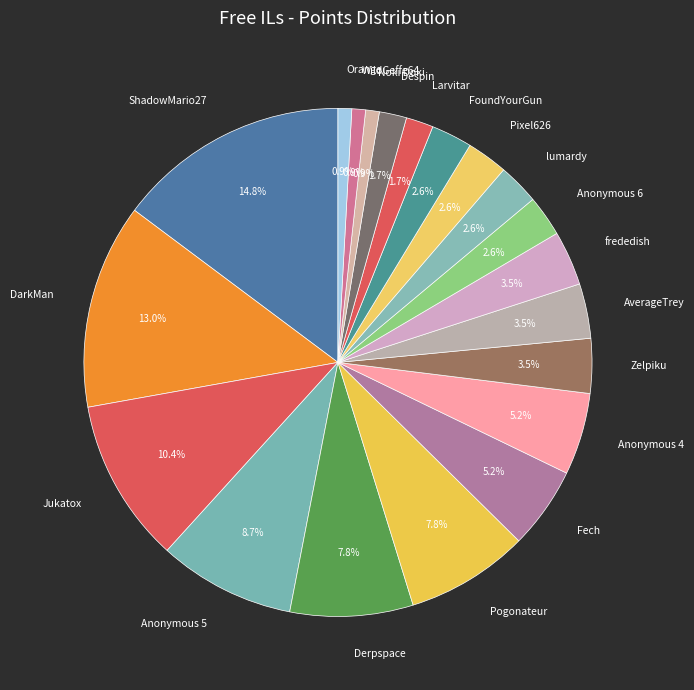

Is Zelpiku the majority of the pie?

No